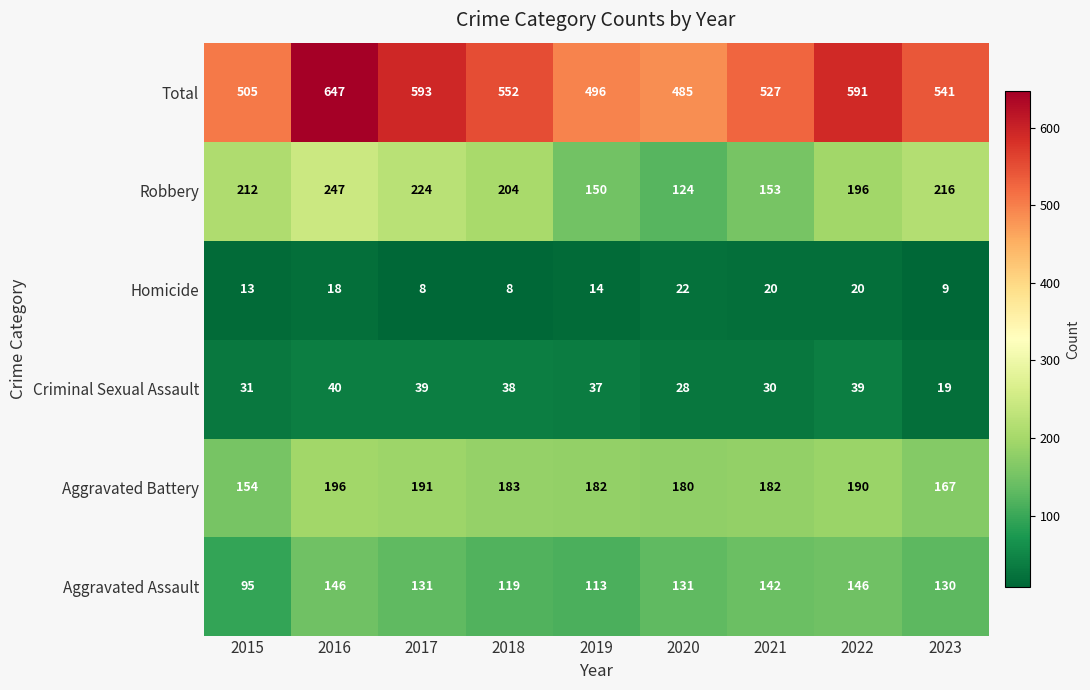

Count the number of categories in the chart.

9